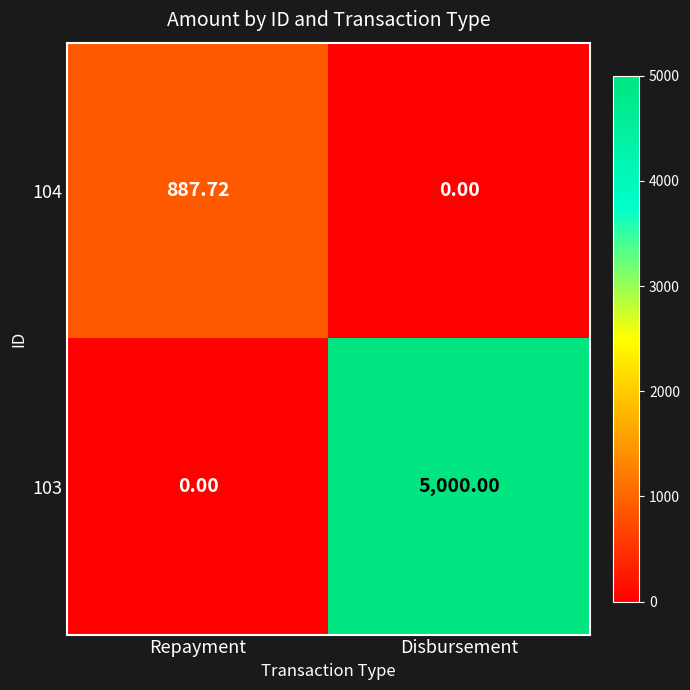

Which series has the widest spread of values?

103